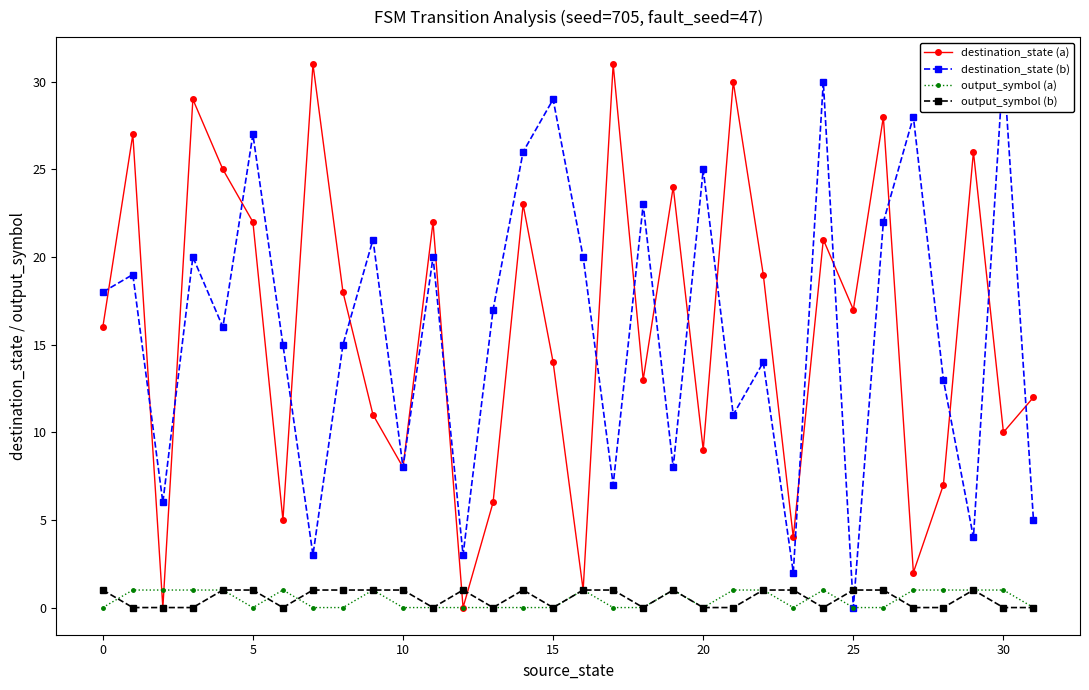

Is it true that destination_state (a) equals 19 at 17?

False